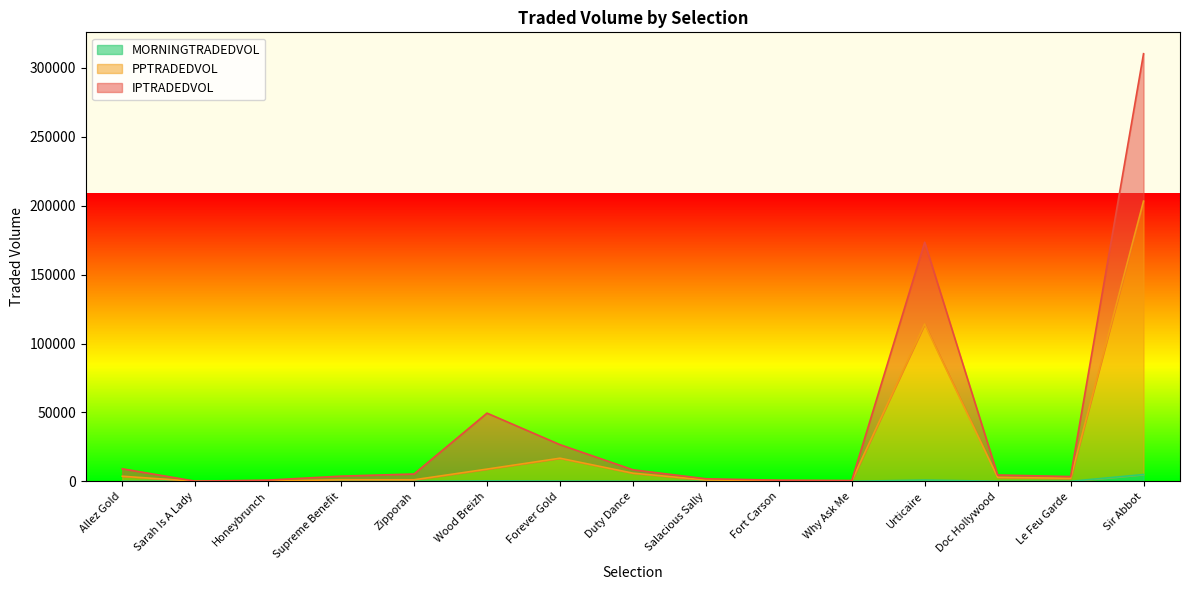

At how many categories does at least one series exceed 7629?

6